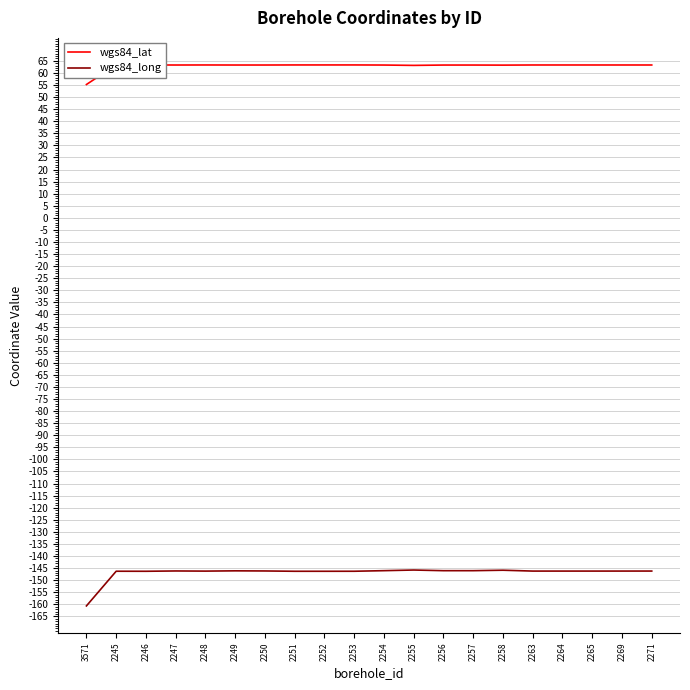

What is the sum of the wgs84_lat values at 2254 and 2252?

126.5